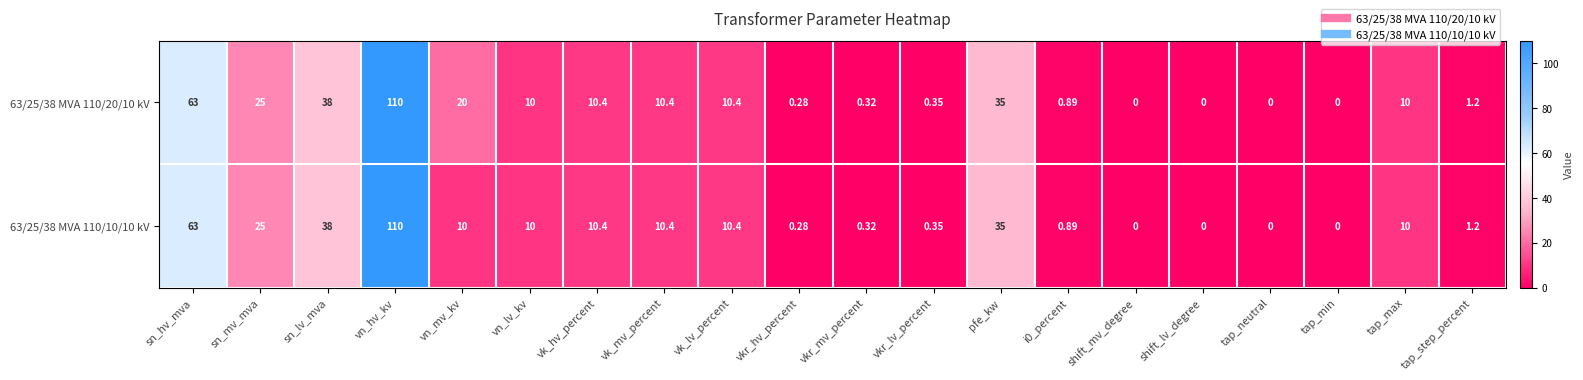

Is the value of 63/25/38 MVA 110/10/10 kV at shift_mv_degree greater than the value of 63/25/38 MVA 110/20/10 kV at vk_lv_percent?

No